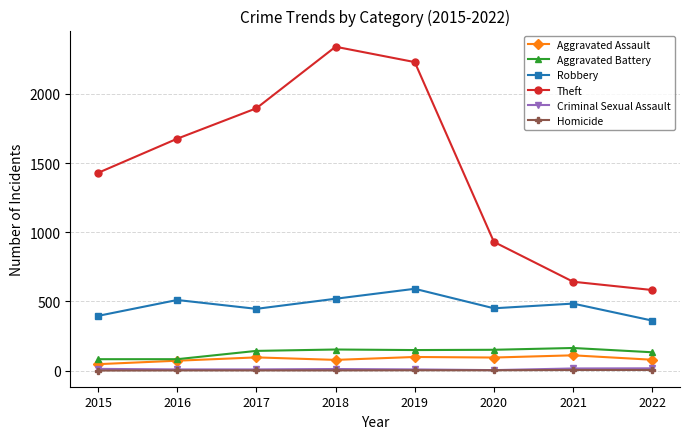

Which series has the largest total across all categories?

Theft